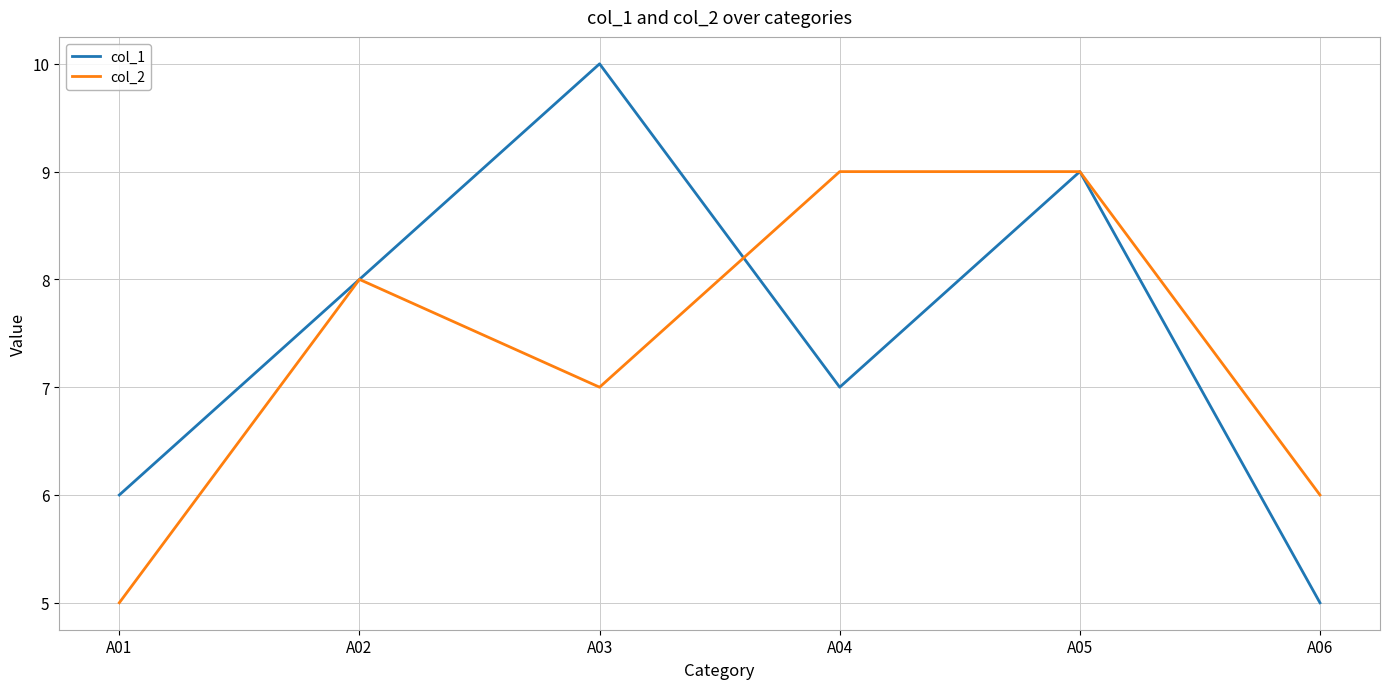

At which label does col_2 reach its minimum?

A01